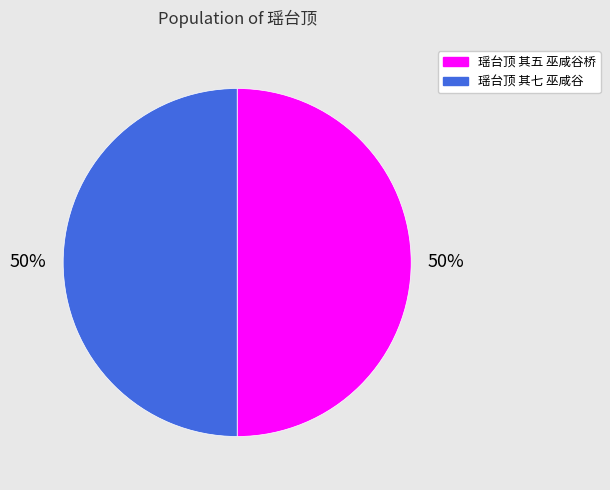

Approximately how many times larger is the value at 瑶台顶 其五 巫咸谷桥 compared to 瑶台顶 其七 巫咸谷?

1.0